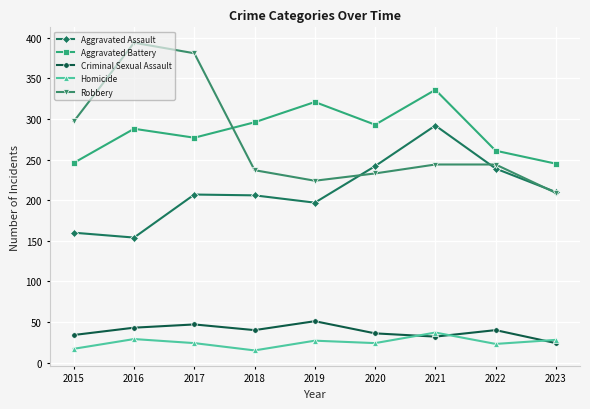

True or false: Aggravated Battery and Aggravated Assault intersect in this chart.

False